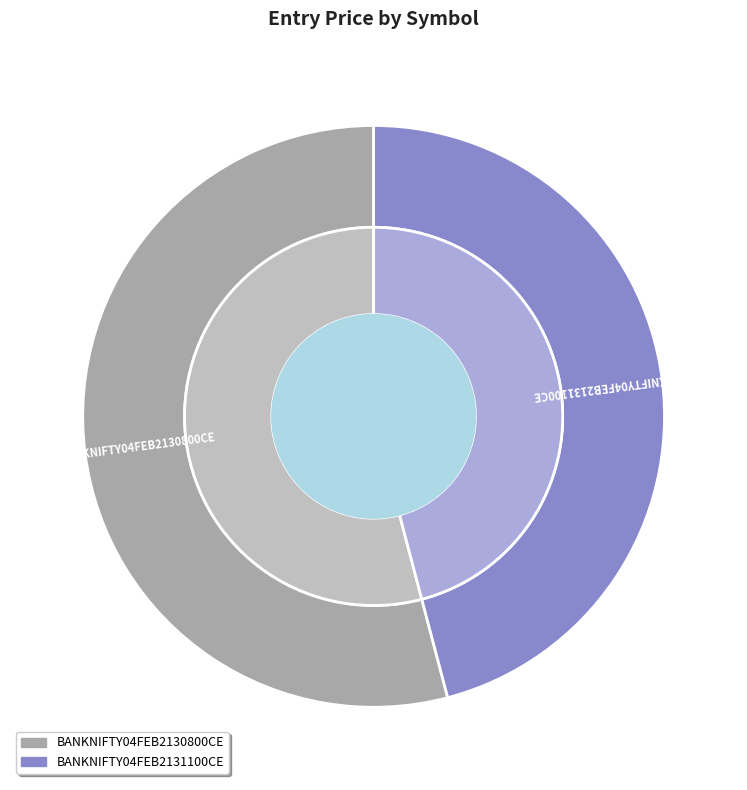

To the nearest percent, what is the average slice percentage?

50%